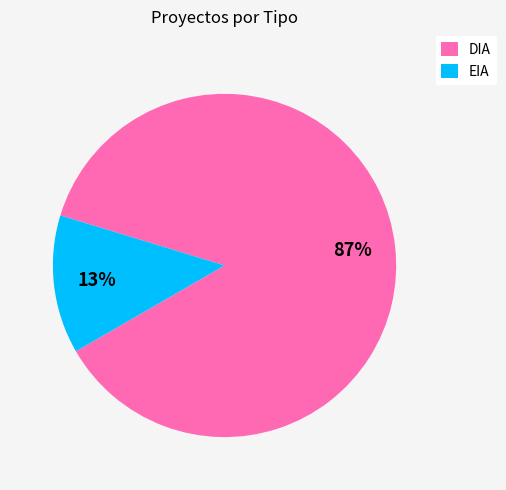

Is the sum of DIA and EIA greater than half?

Yes